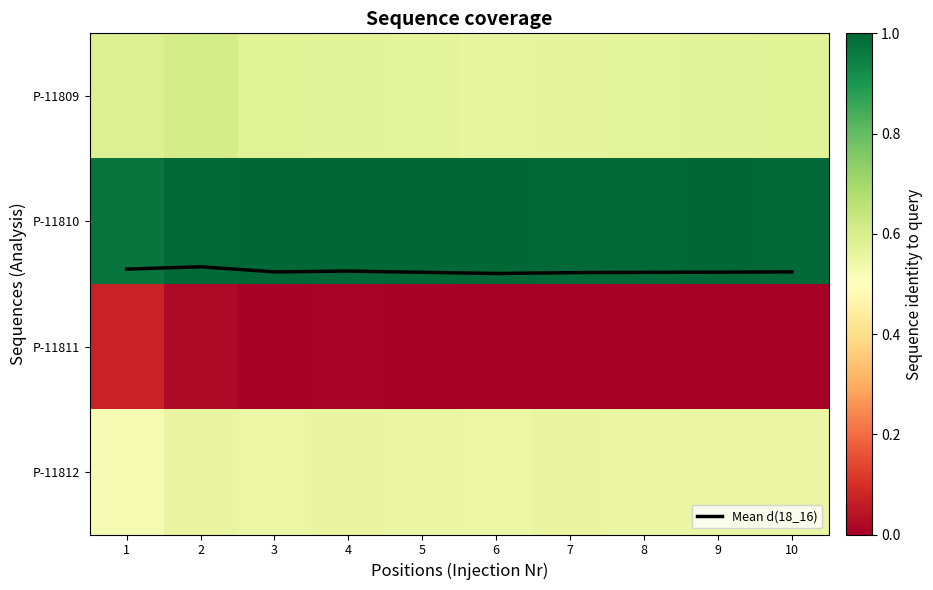

At 1, list the series in order from largest to smallest.

Mean d(18_16), P-11810, P-11809, P-11812, P-11811